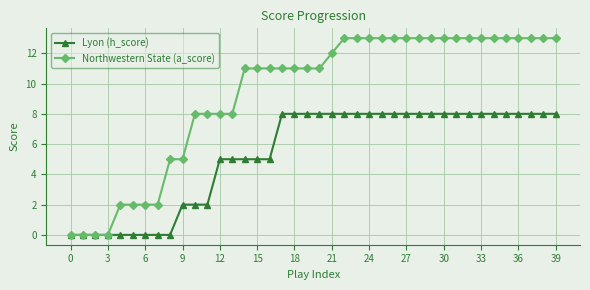

What is the value of the Lyon (h_score) point at the 38th from the left?

8